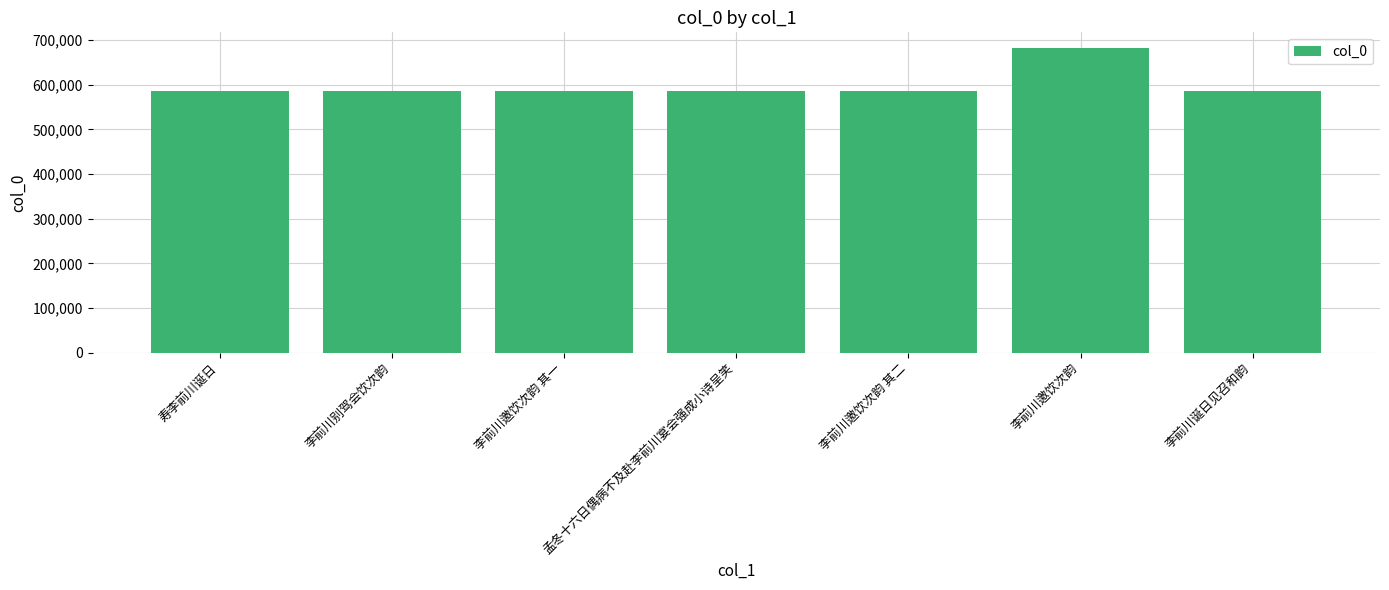

What is the maximum value shown in the chart?

682795